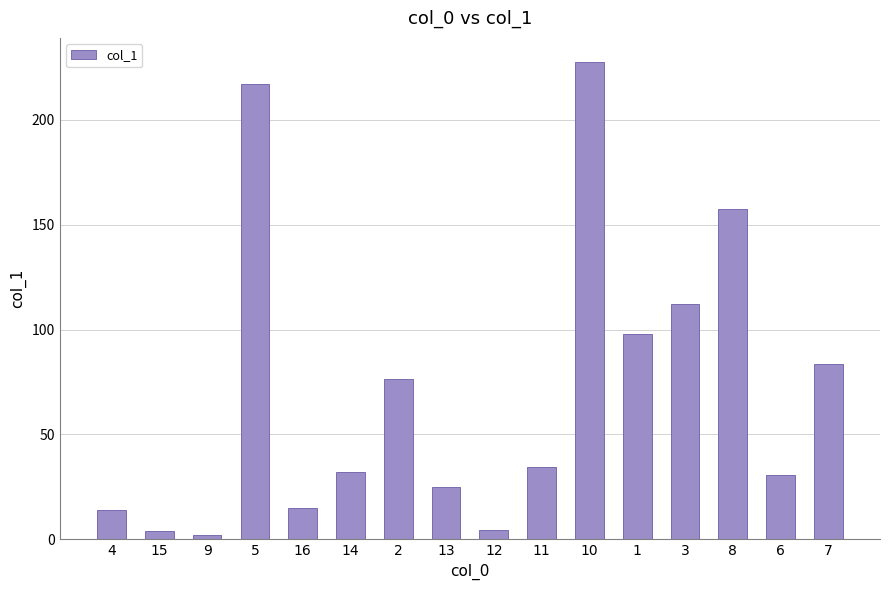

What is the approximate value at 4?

14.0